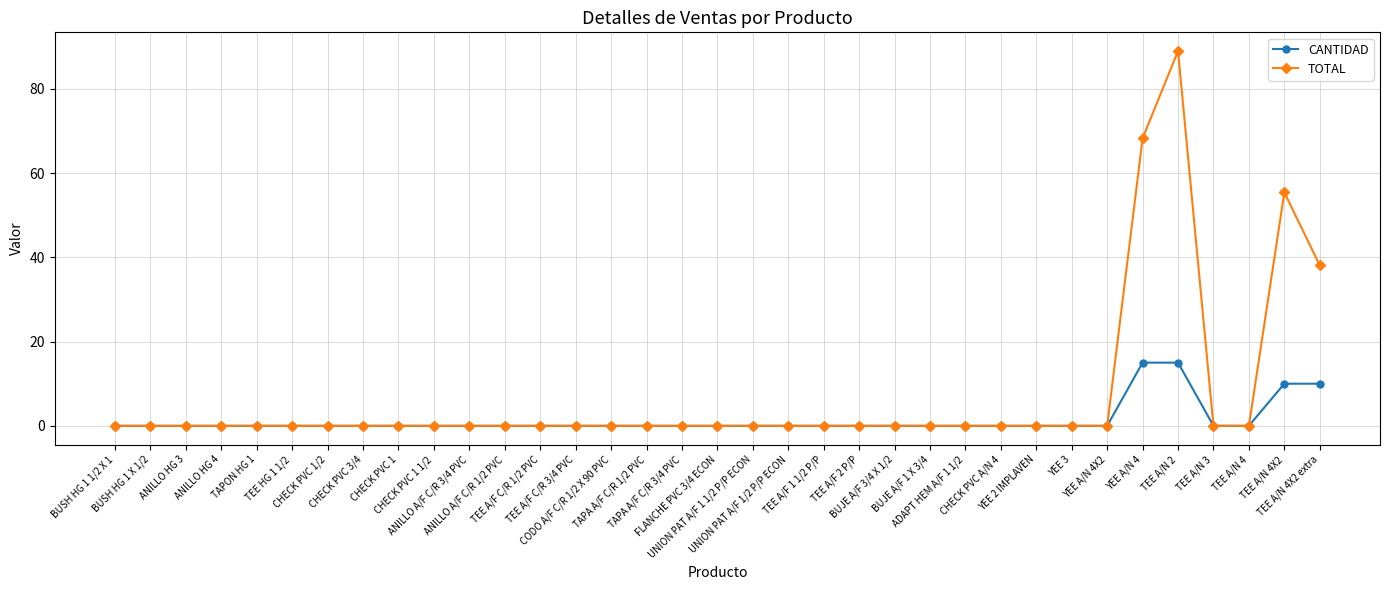

What is the value of the TOTAL point at the 31st from the left?

89.0